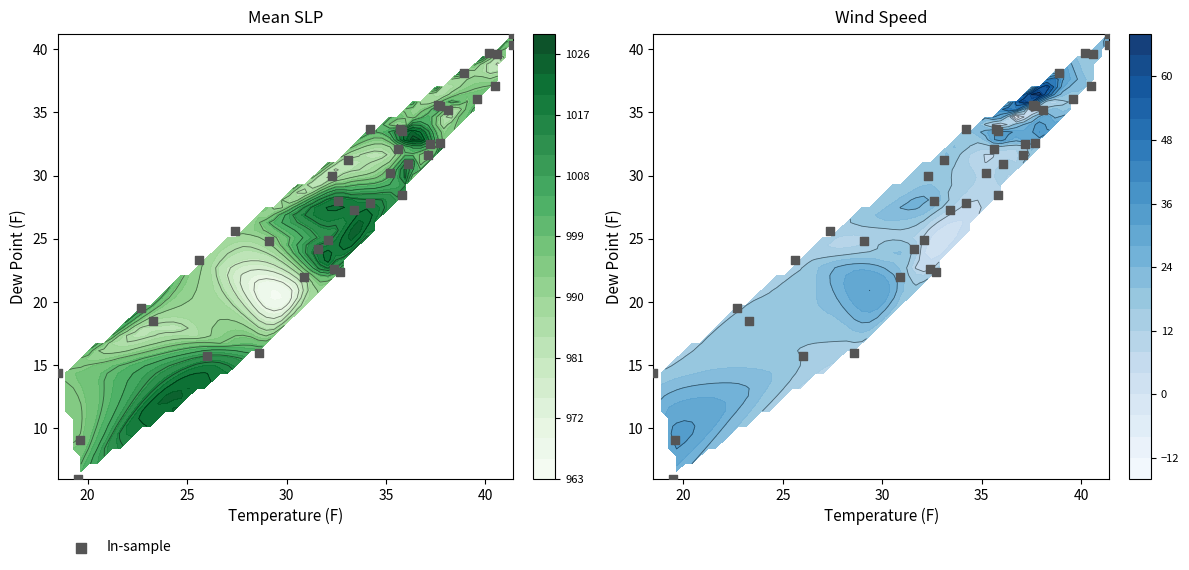

How many data points are above 30?

20